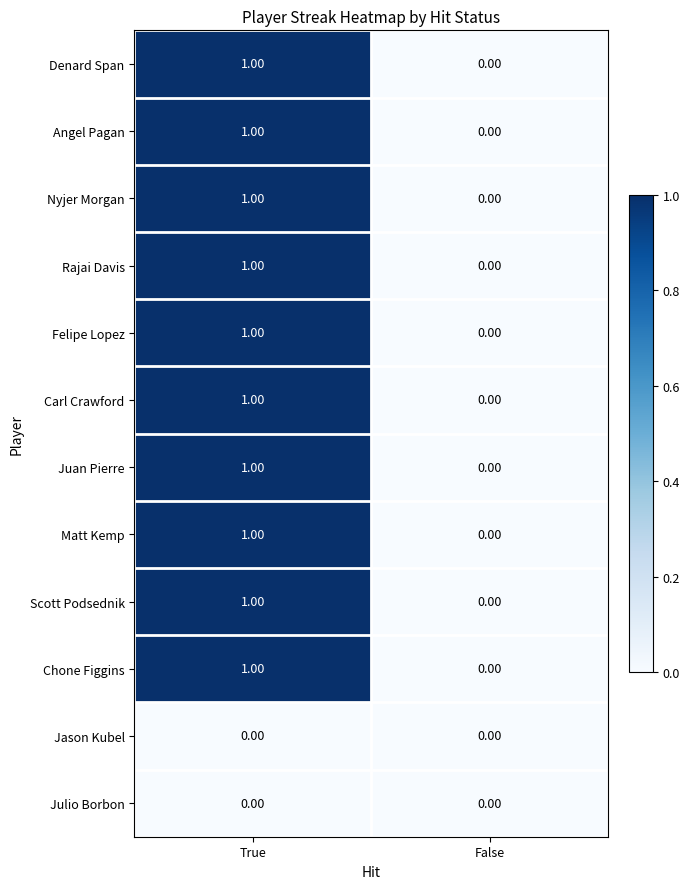

Rank the categories by Denard Span value from lowest to highest.

False, True